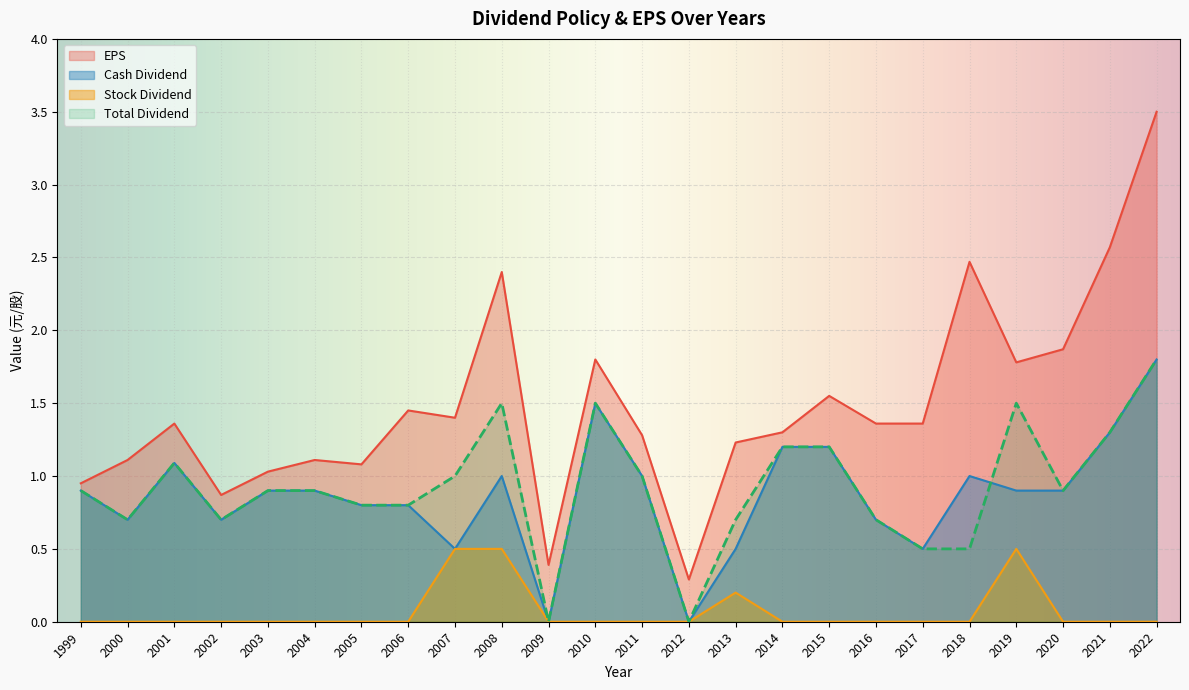

How many interior local peaks does the EPS series have?

7